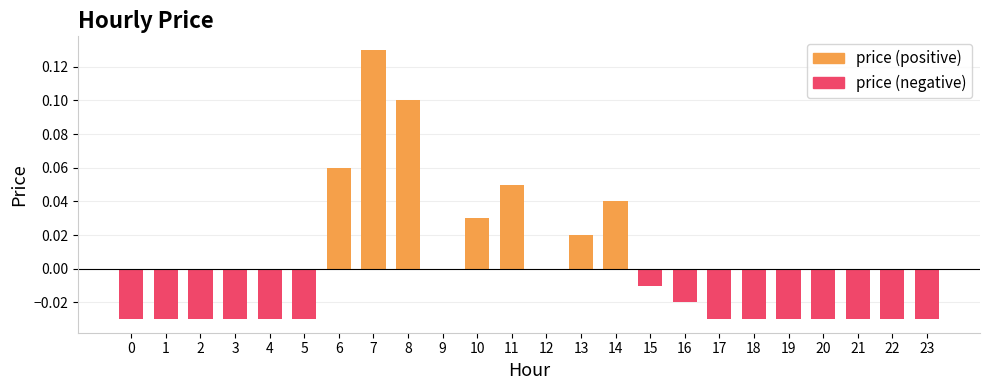

Which label corresponds to the largest value in the chart?

7